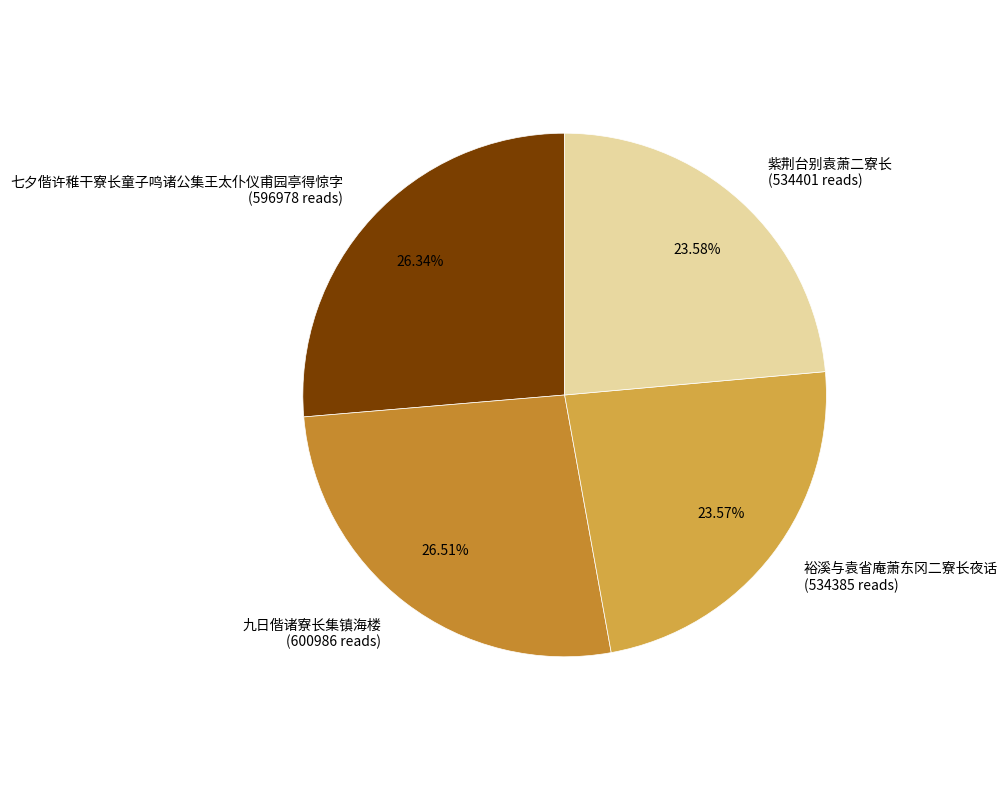

How much of the chart is everything except 九日偕诸寮长集镇海楼?

73.5%